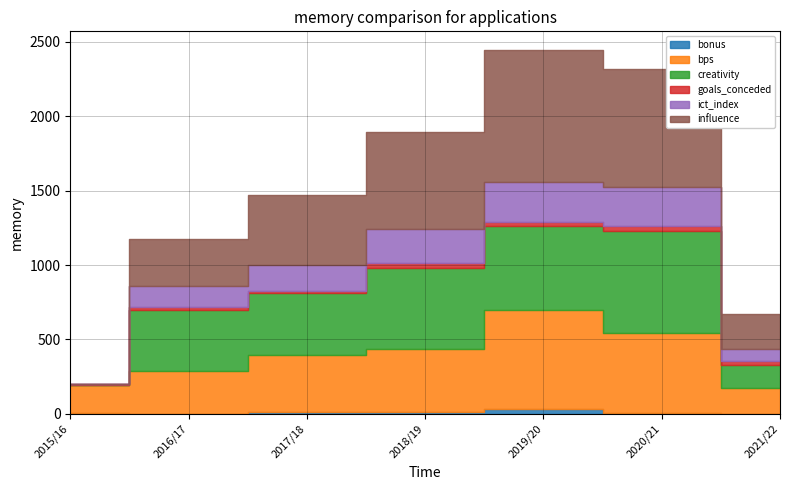

What is the sum of all bps values?

2654.0